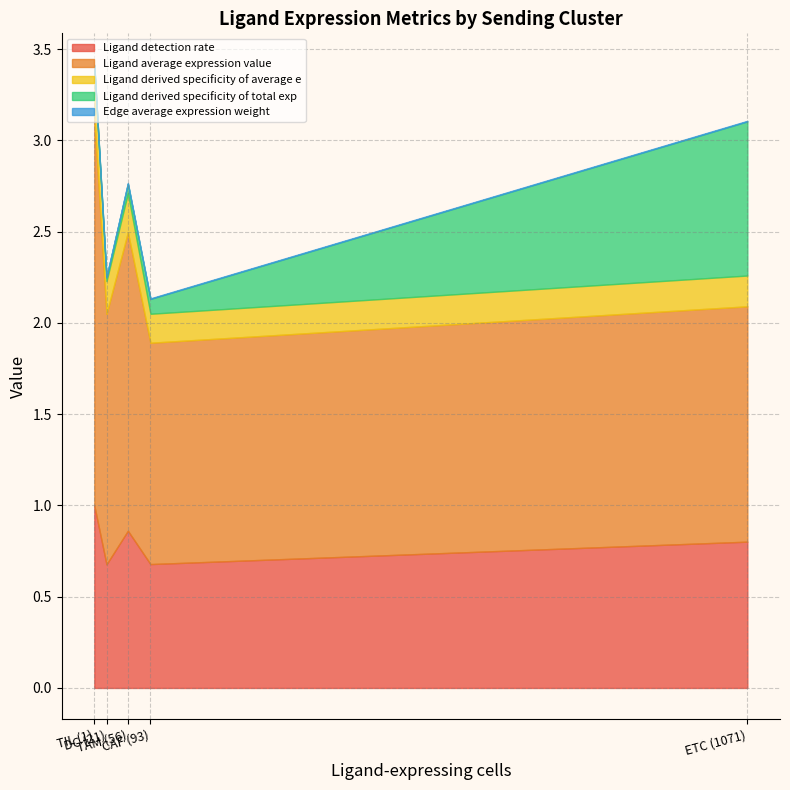

How many categories are shown in the chart?

5